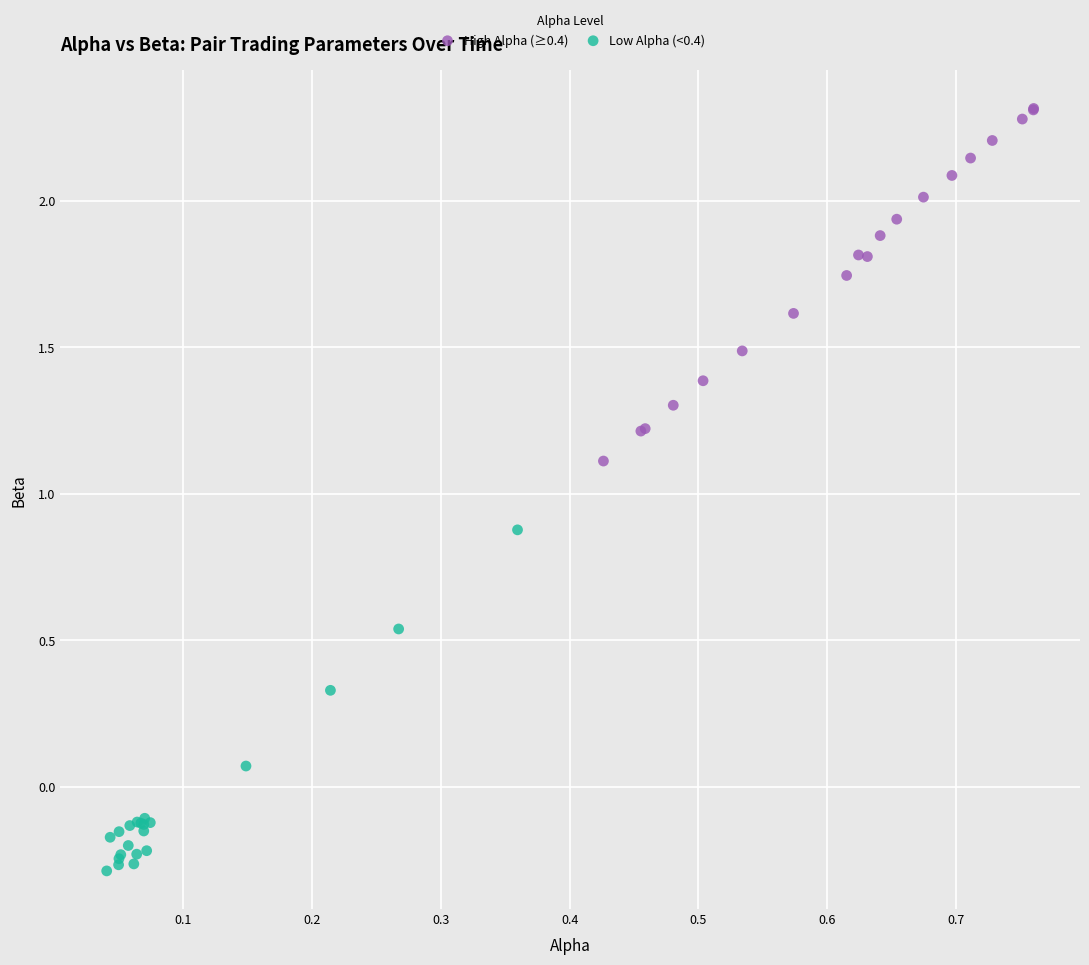

Which series reaches the maximum Y coordinate?

High Alpha (≥0.4)